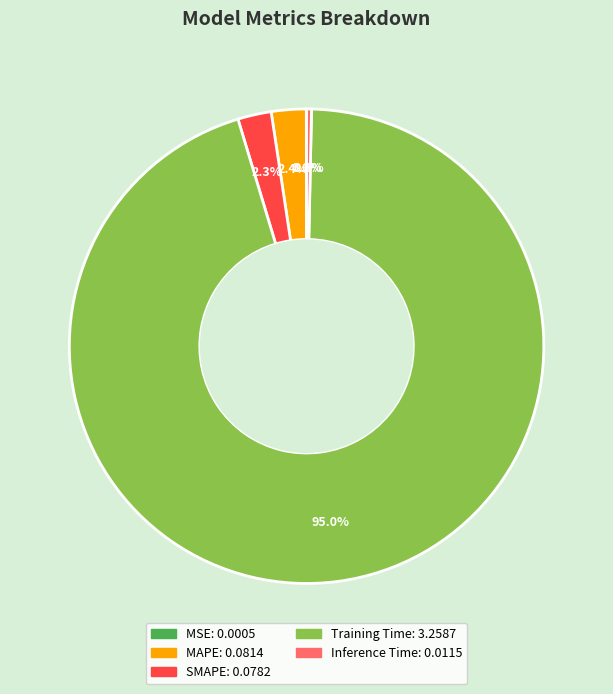

Does any single category account for the majority?

Yes